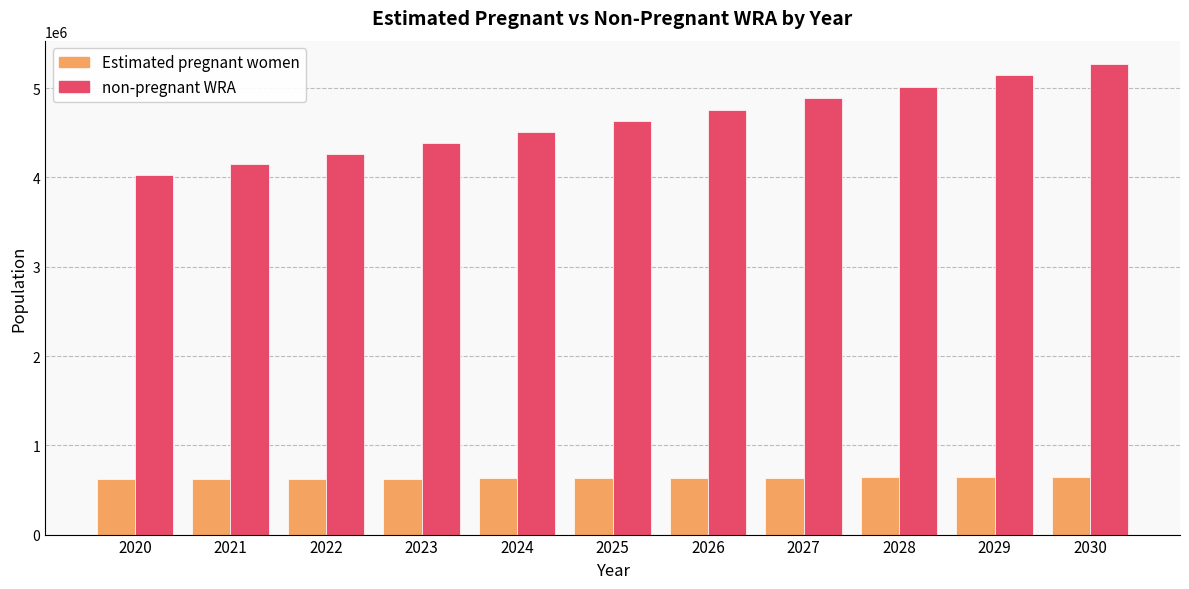

What is the maximum value for Estimated pregnant women?

647544.6